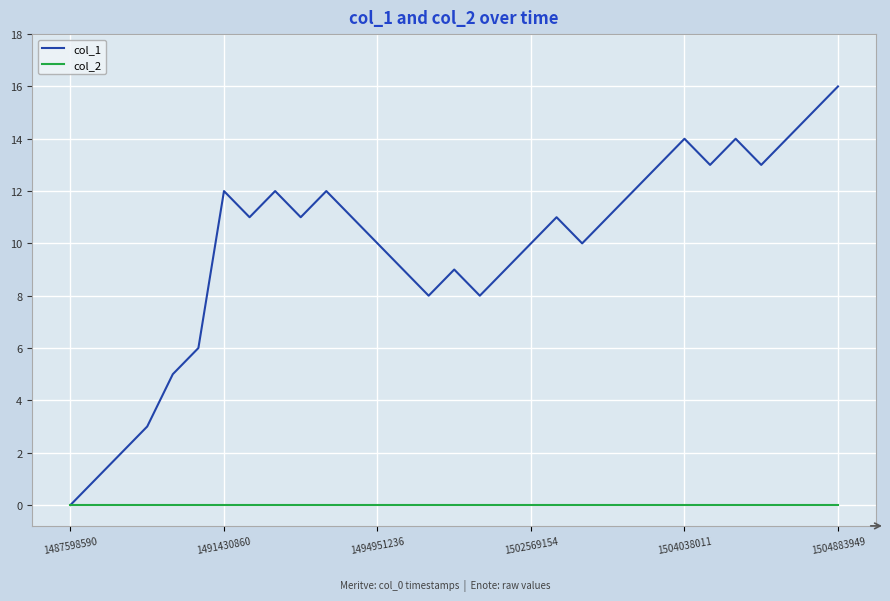

Rank the series by their average value, from lowest to highest.

col_2, col_1